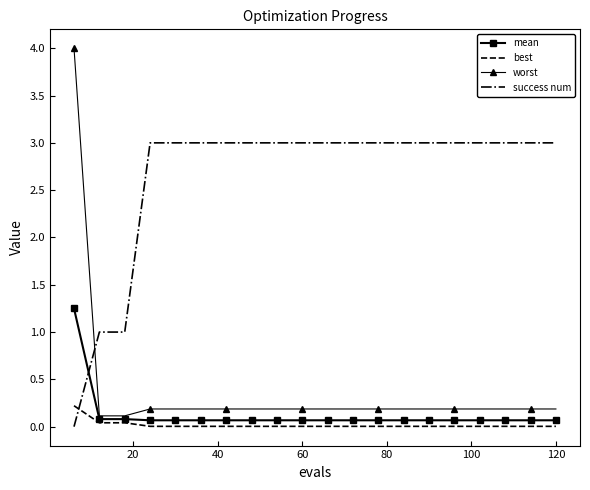

What is the greatest value displayed?

4.0